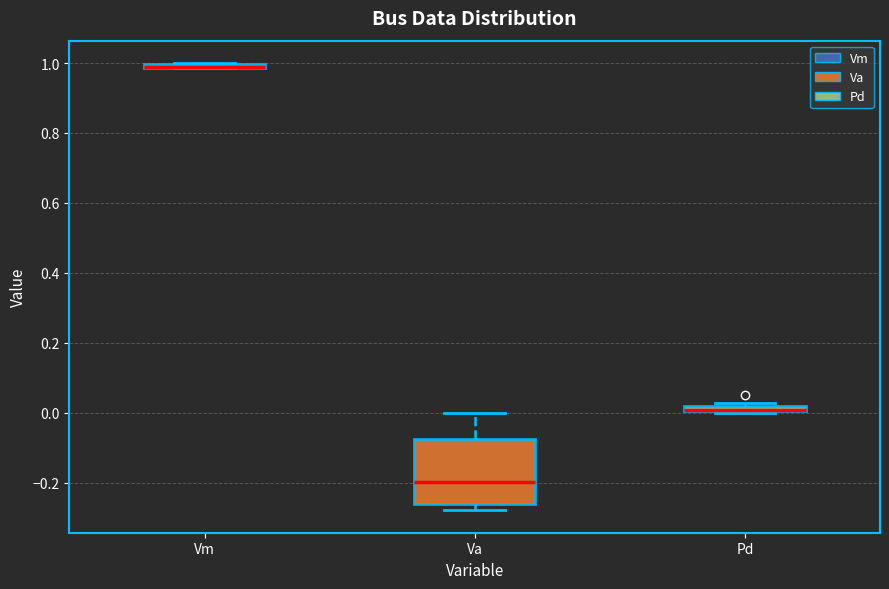

Where does the upper whisker of the box for Va end on the y-axis? The values are not printed on the chart, so give them approximately, as read against the axis.

0.00